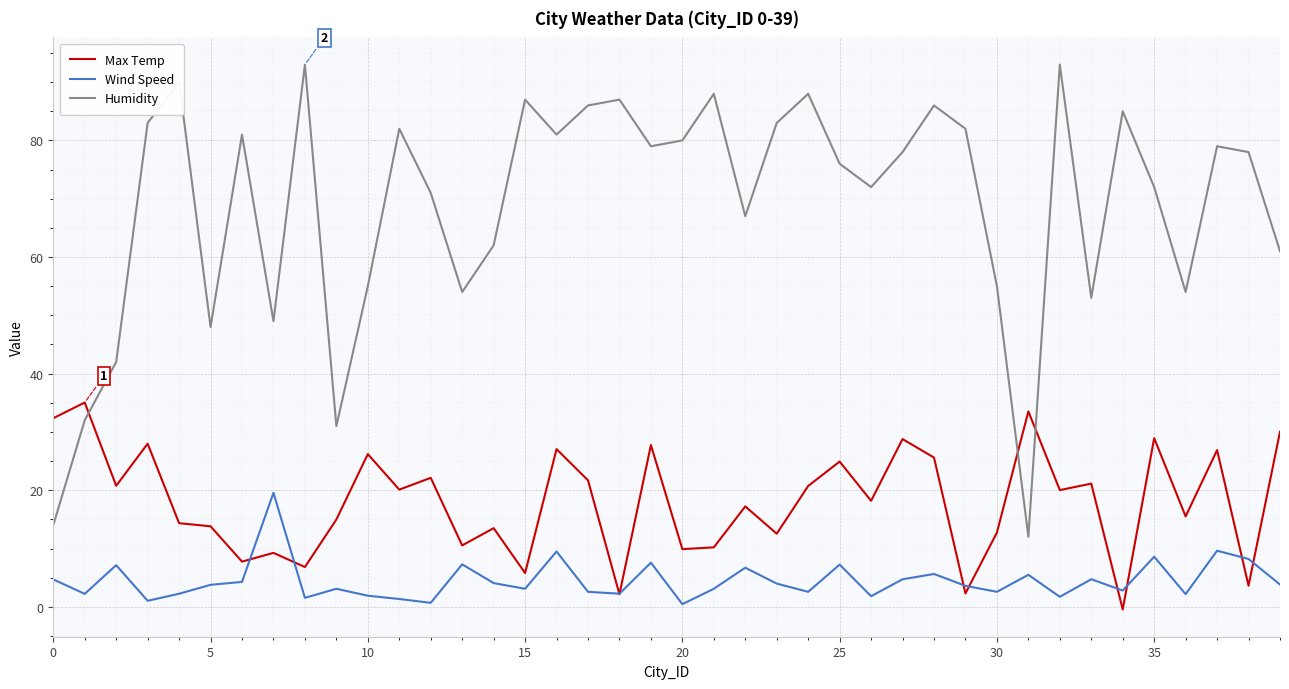

What is the maximum value for Wind Speed?

19.6